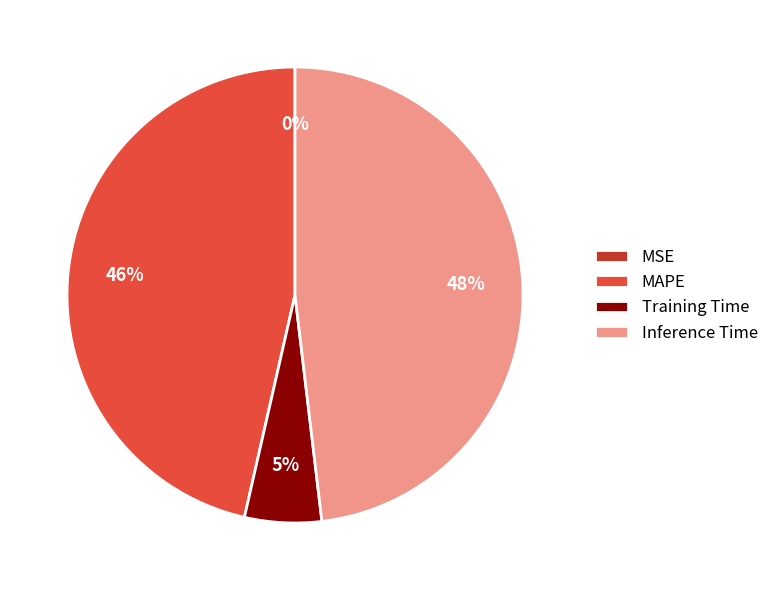

Does Training Time represent more than half of the total?

No